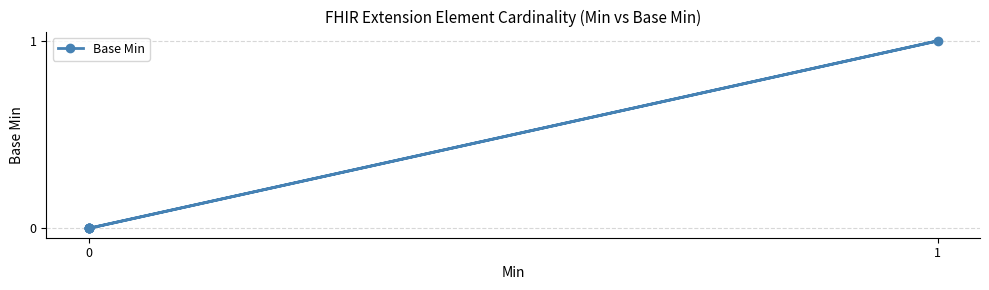

How many data points are above 0?

1